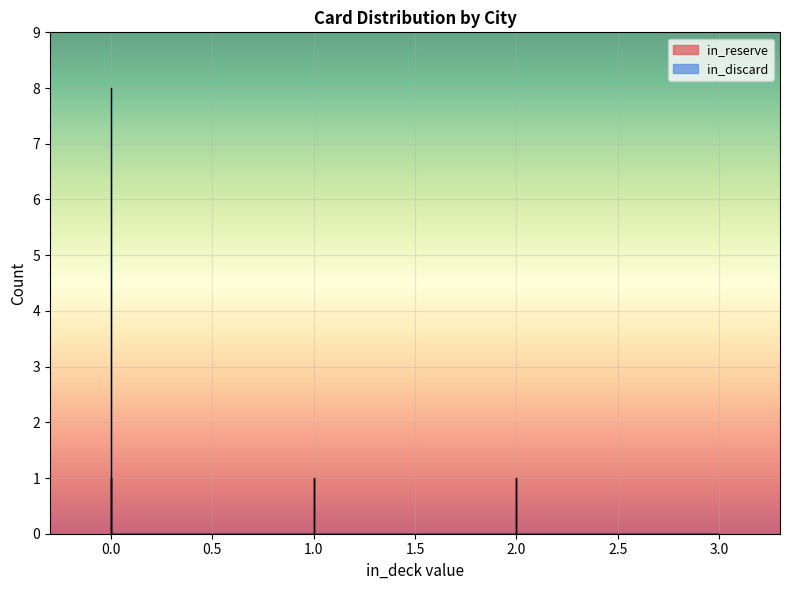

What is the difference between the maximum and minimum values?

8